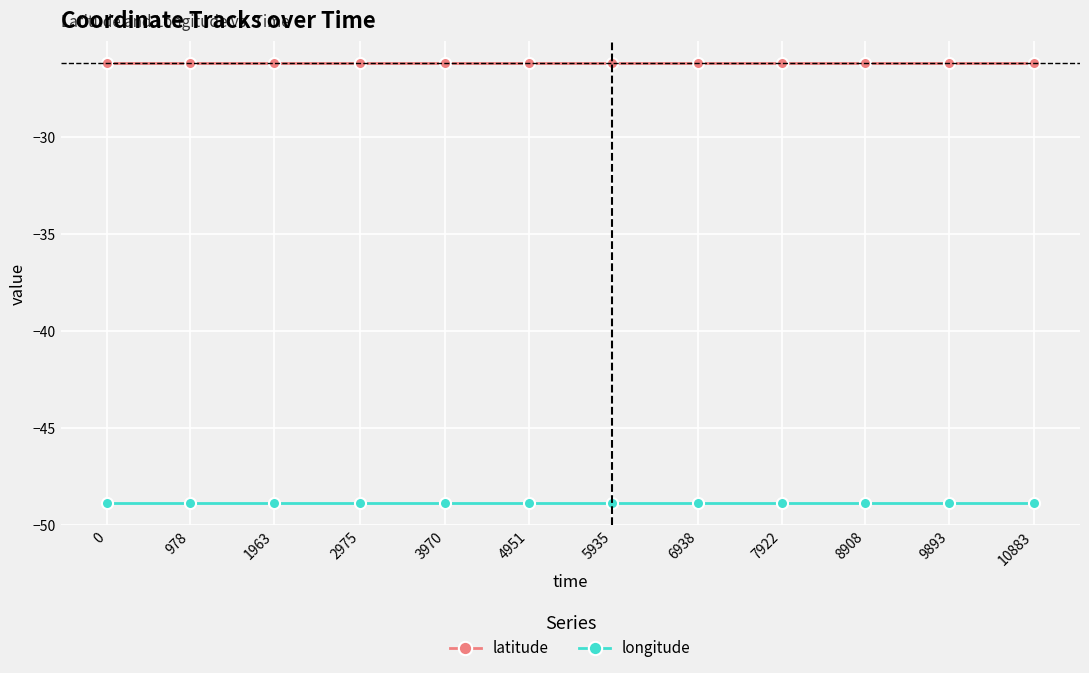

The value of longitude at 1963 is -48.9. True or false?

True